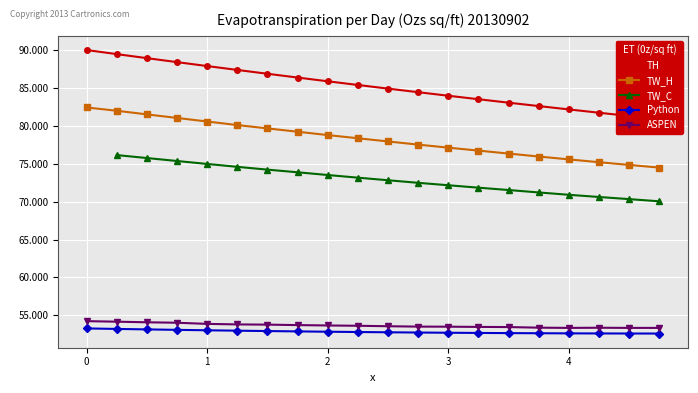

Count the number of data series in this chart.

5